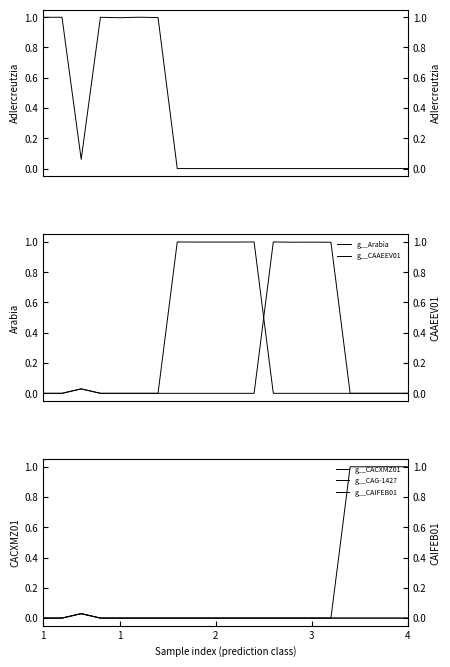

Which series has the largest total across all categories?

g__Adlercreutzia